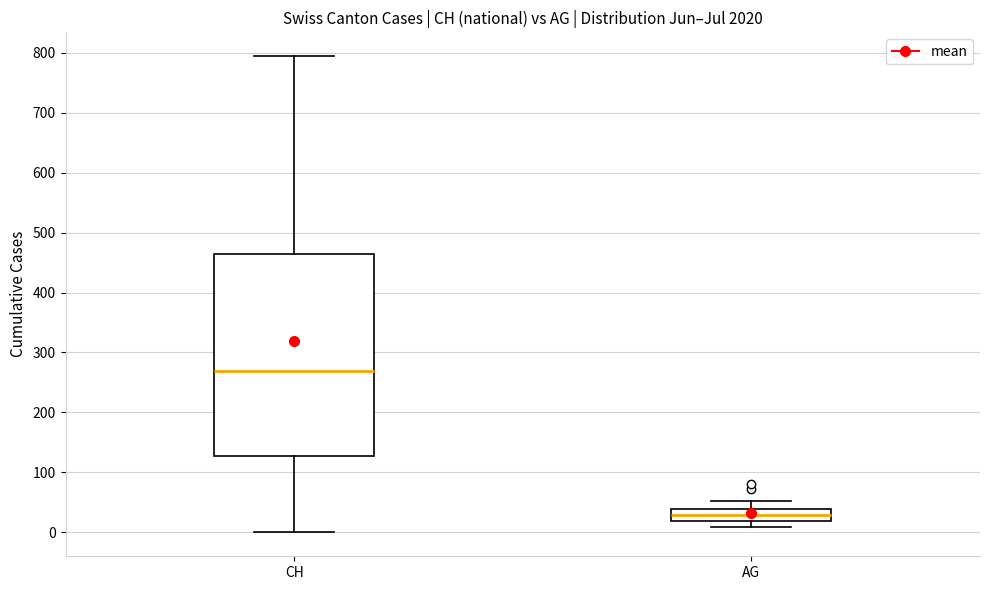

Where does the lower whisker of the box for CH end on the y-axis? The values are not printed on the chart, so give them approximately, as read against the axis.

0